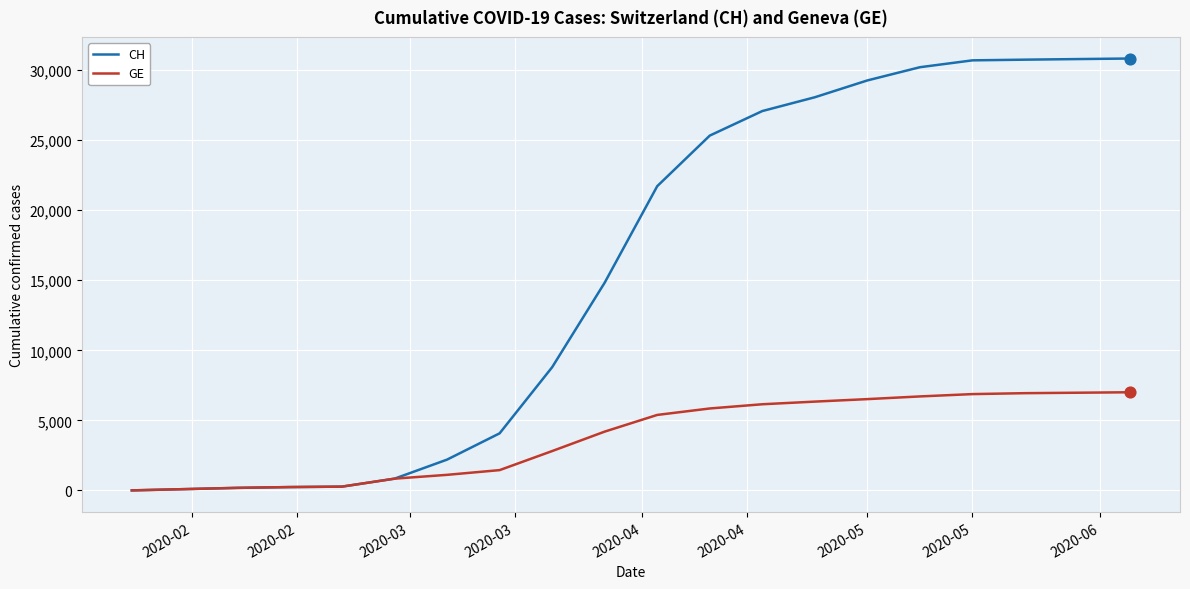

Which series has the largest total across all categories?

CH